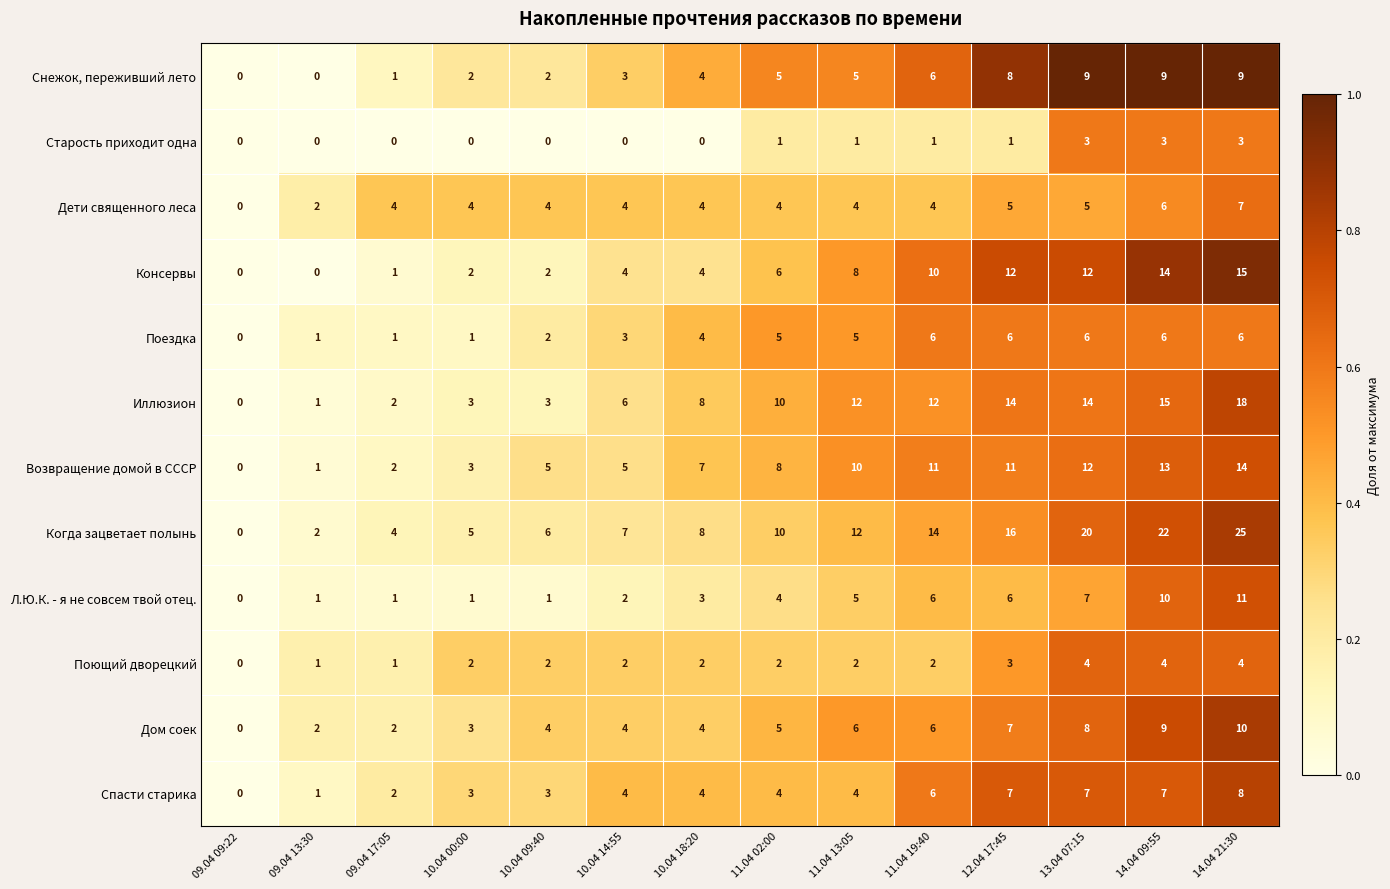

How many values in Дом соек are above zero?

13